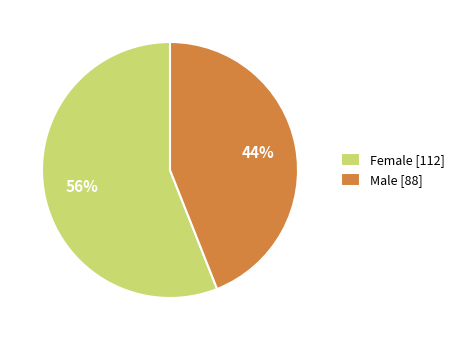

Rank the categories by value from lowest to highest.

Male, Female